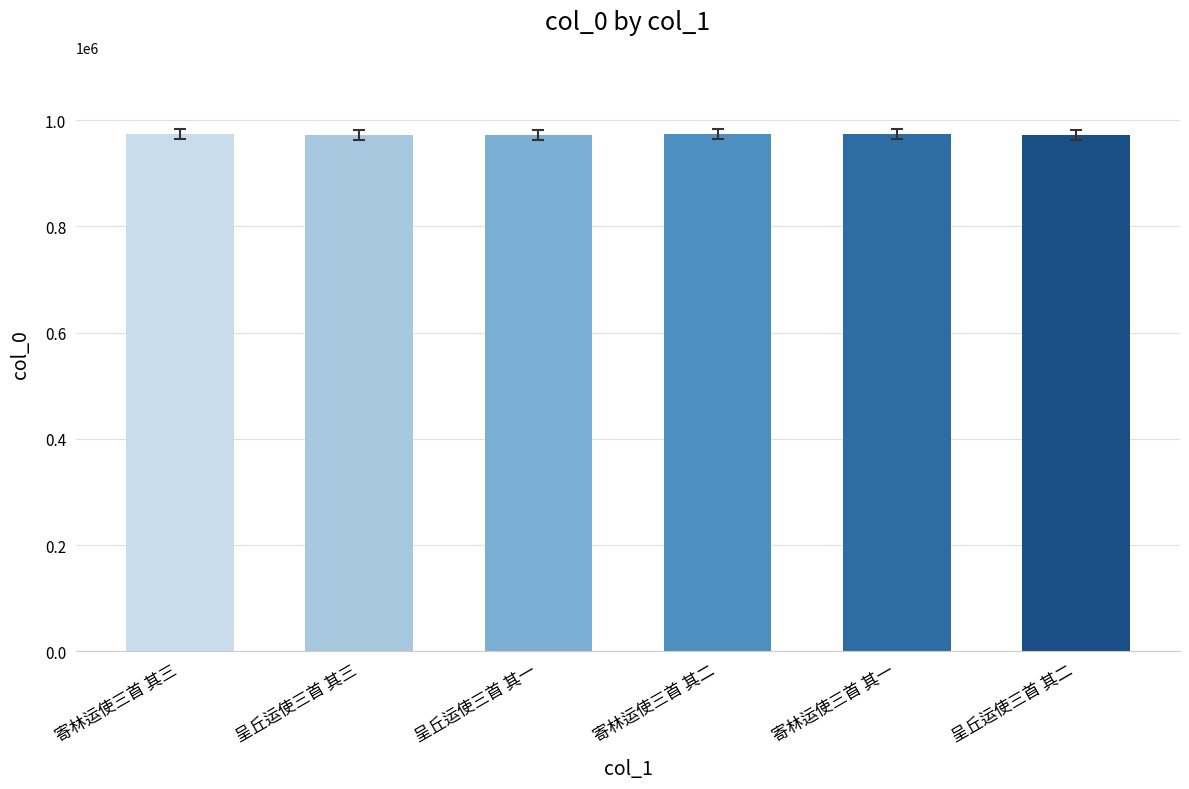

What is the ratio of the value at 呈丘运使三首 其三 to the value at 呈丘运使三首 其二?

1.0